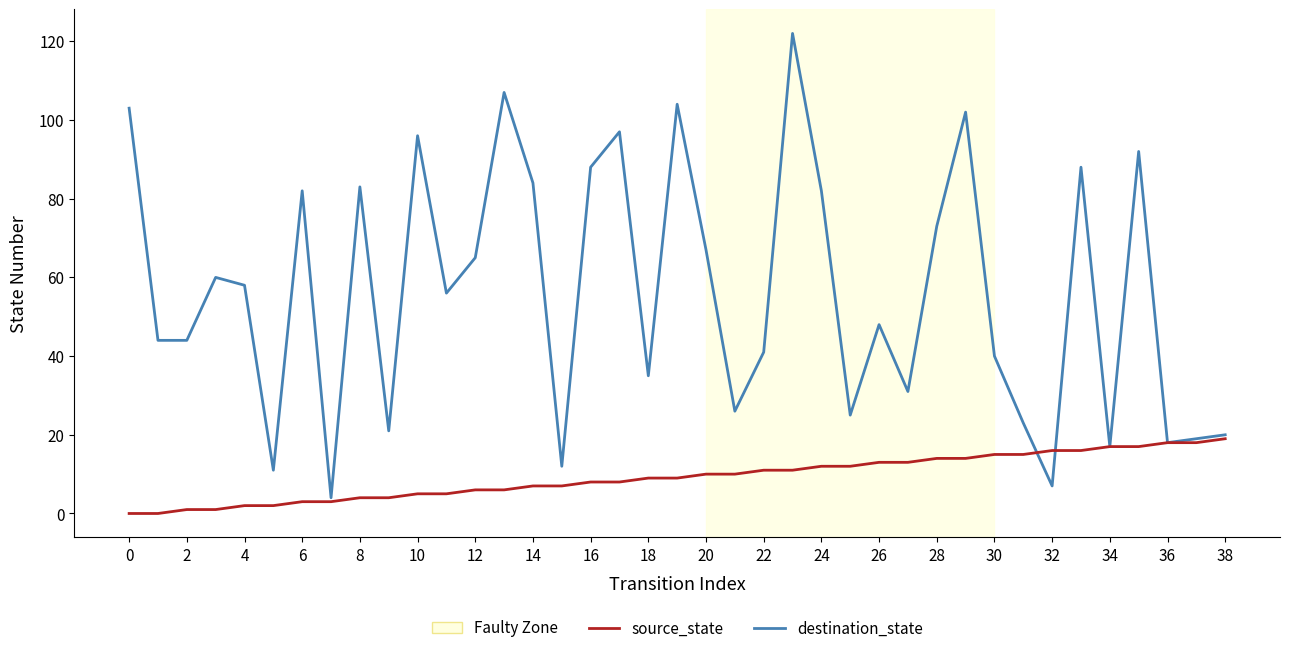

At how many categories does at least one series exceed 78?

14